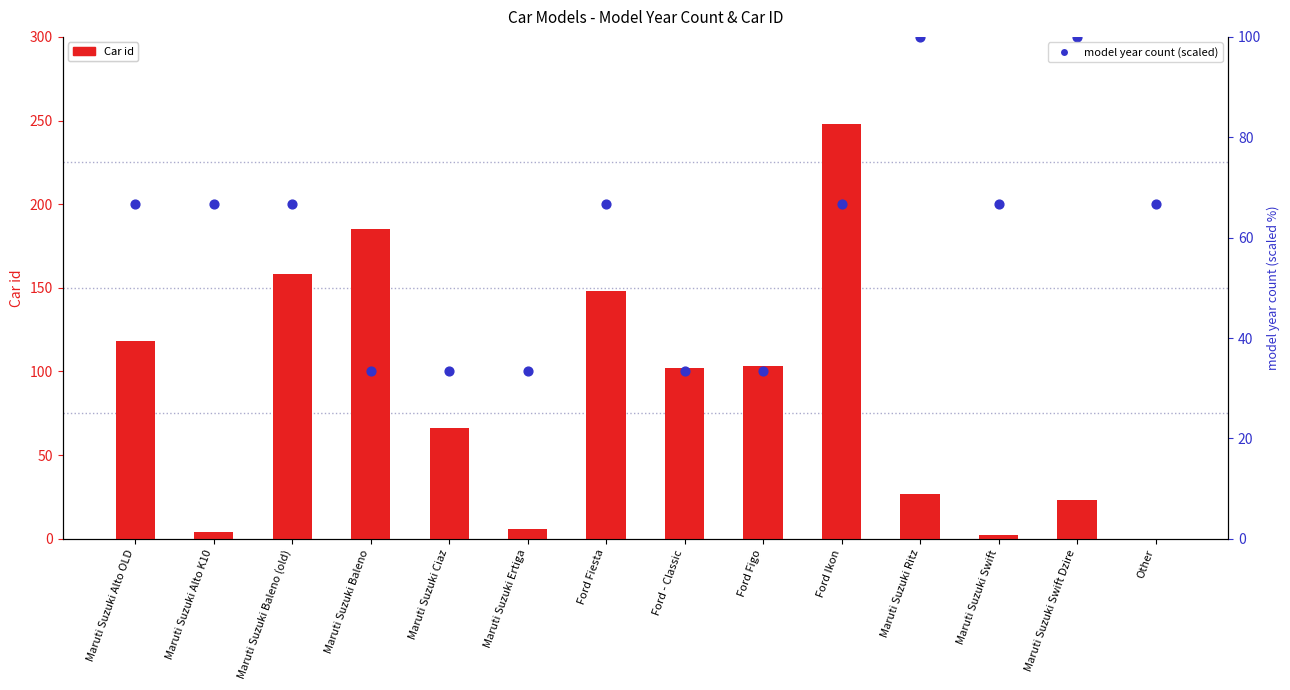

Which series has the largest Y range (max minus min)?

Car id